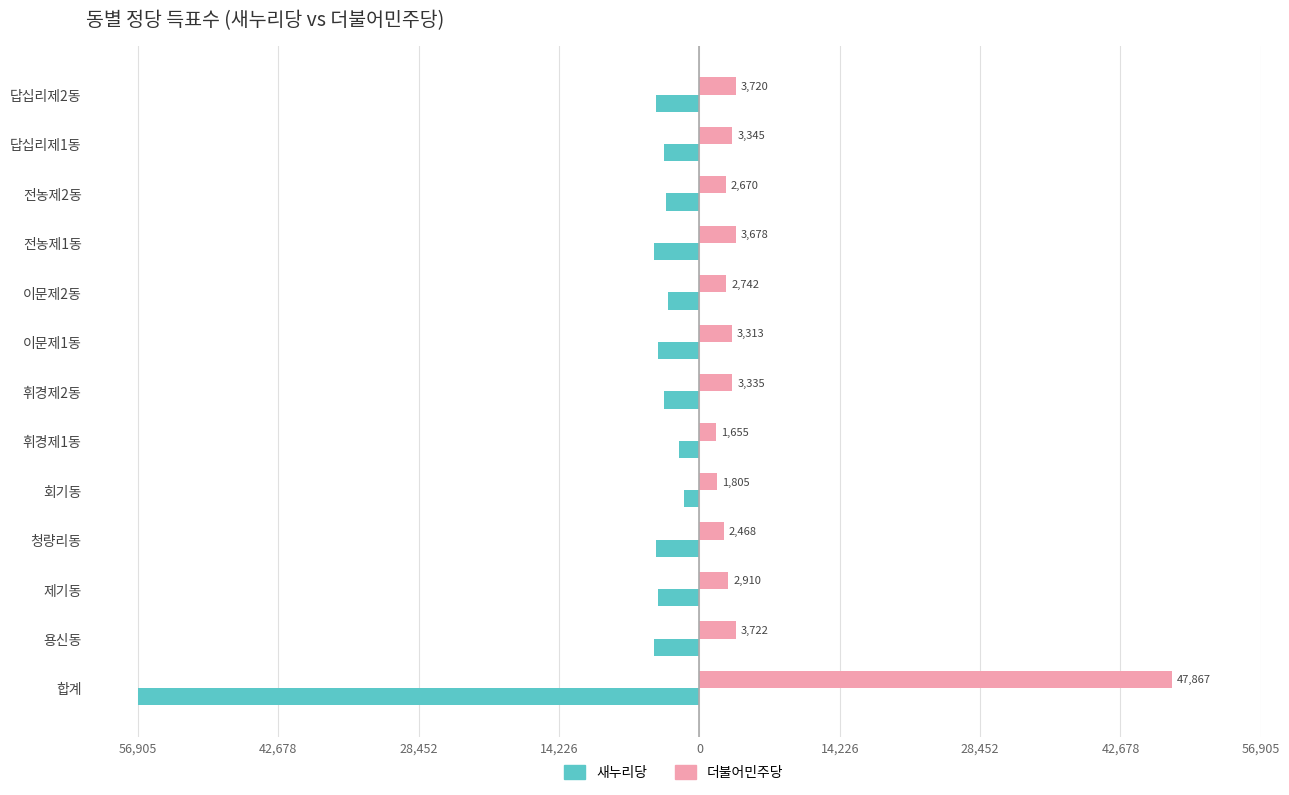

Reading left to right, what are all the values shown in this chart?

새누리당: -56905	-4627	-4202	-4409	-1579	-2046	-3582	-4164	-3209	-4610	-3366	-3566	-4443
더불어민주당: 47867	3722	2910	2468	1805	1655	3335	3313	2742	3678	2670	3345	3720